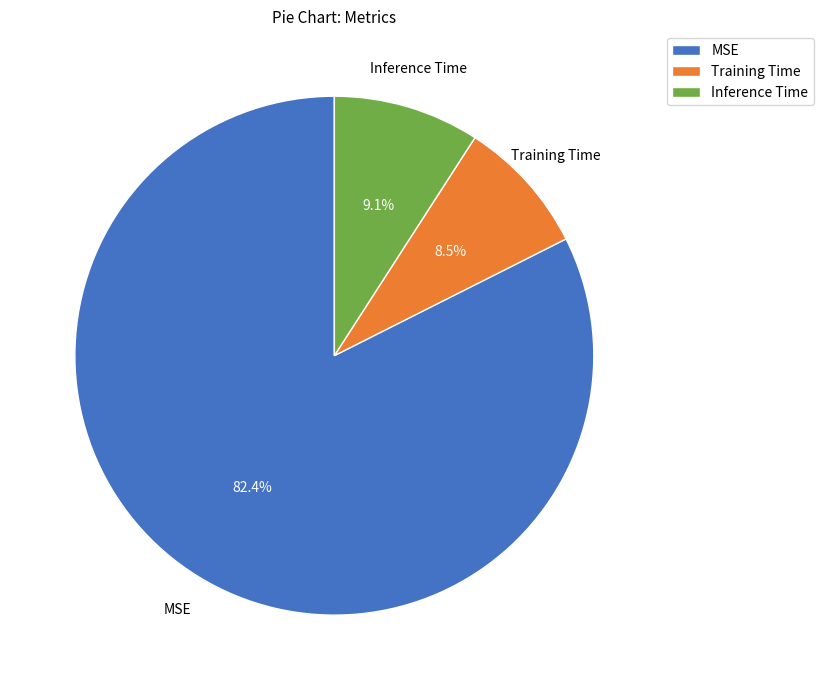

What portion of the pie excludes Inference Time?

90.9%